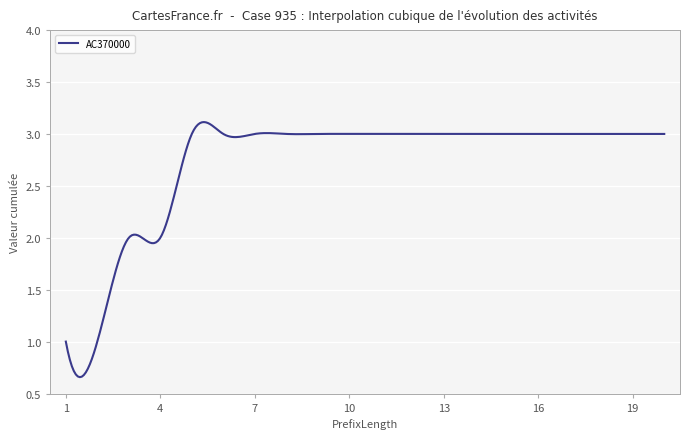

How many lines are shown in the chart?

1